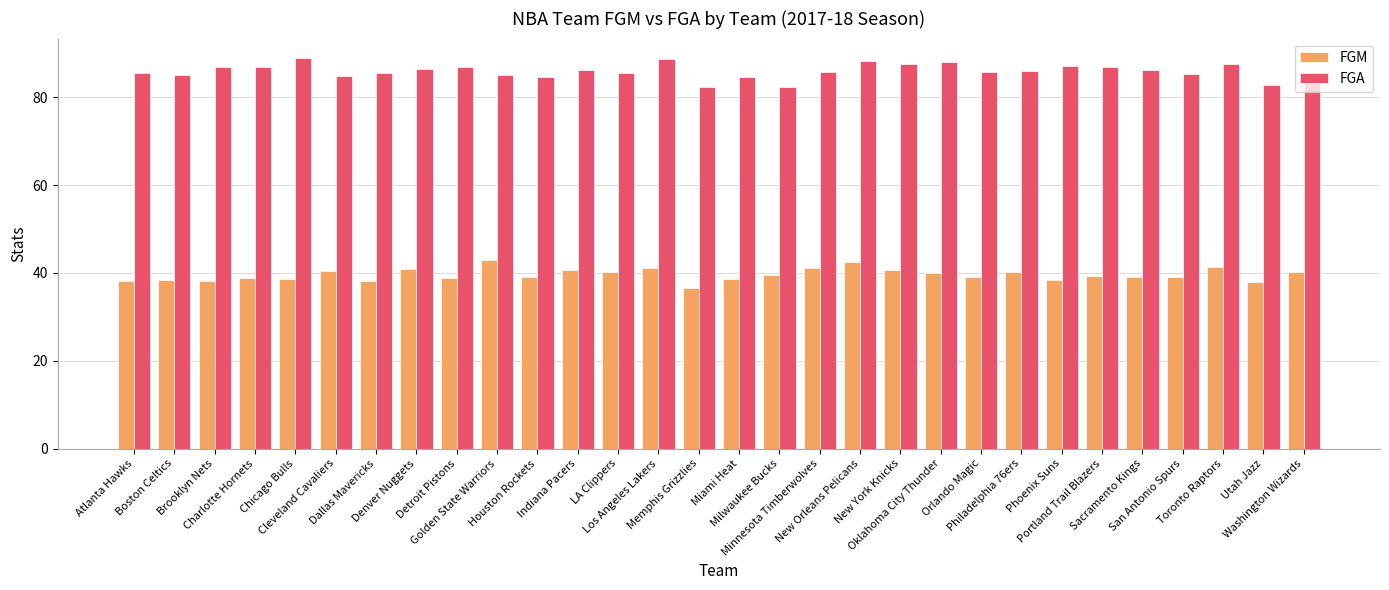

What position from the left is Philadelphia 76ers?

23